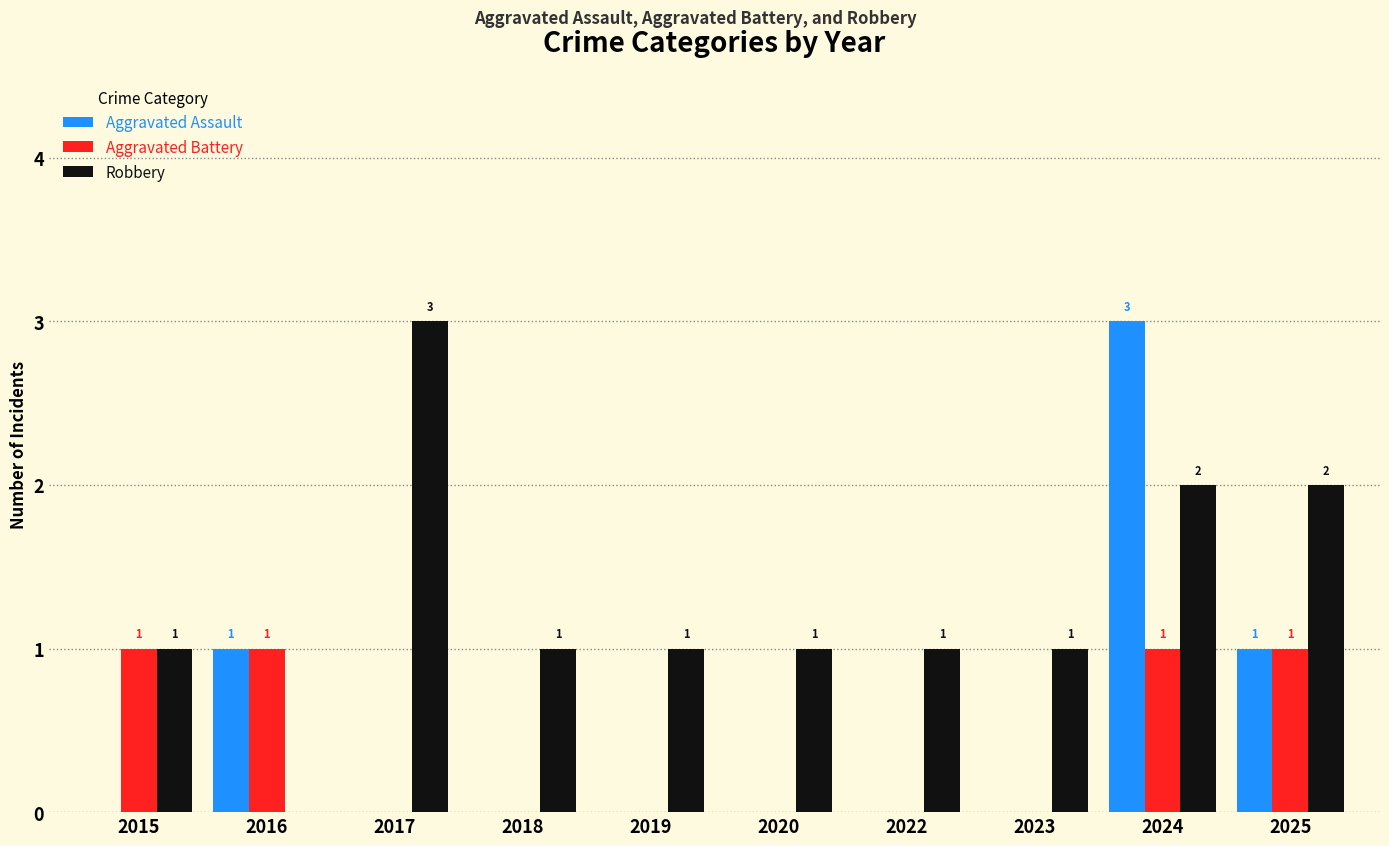

How many Aggravated Battery values are between 0 and 1?

10